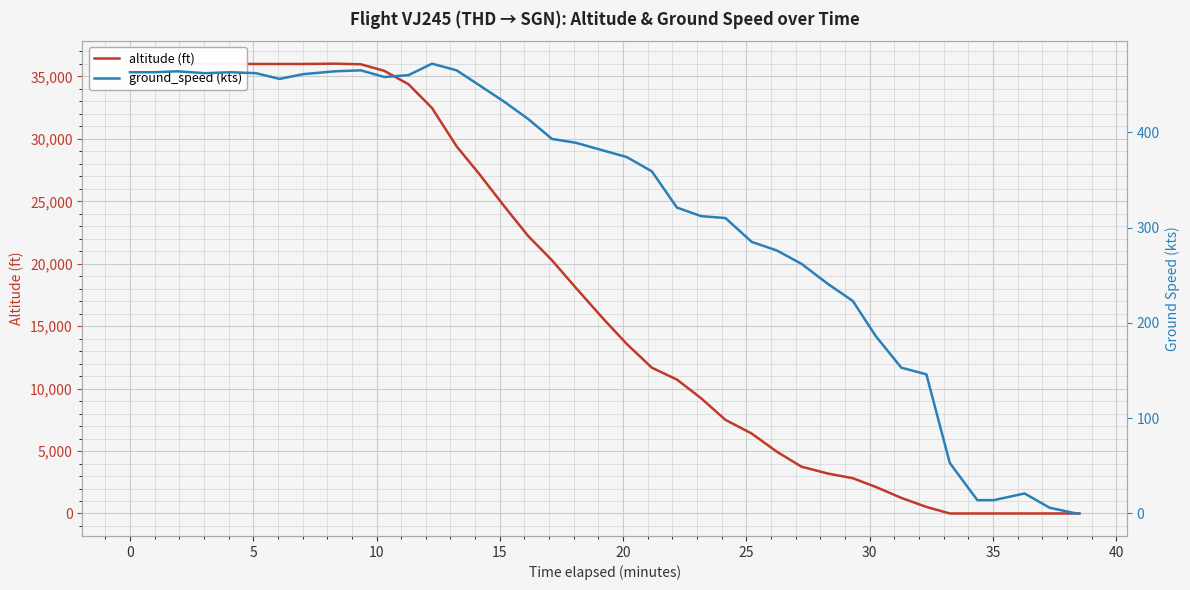

At how many categories does at least one series exceed 6279?

26